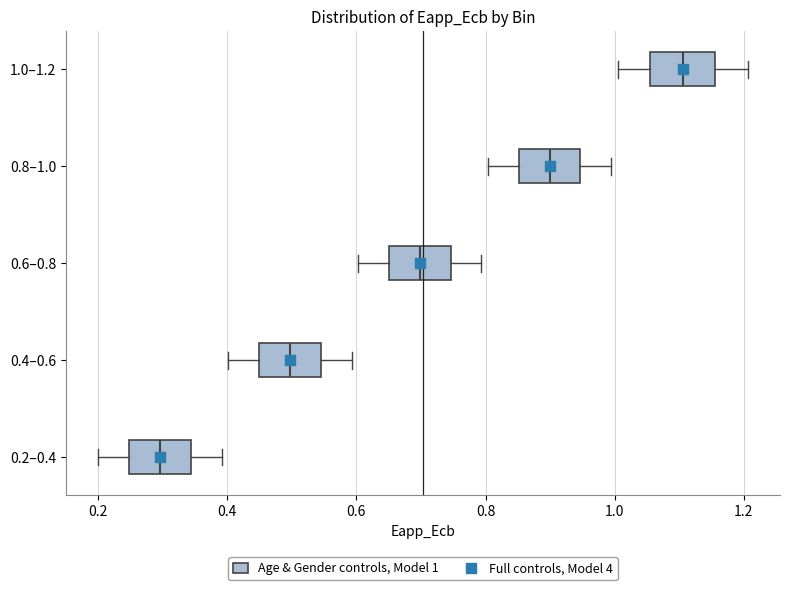

Which box's median line is the furthest to the left?

0.2–0.4